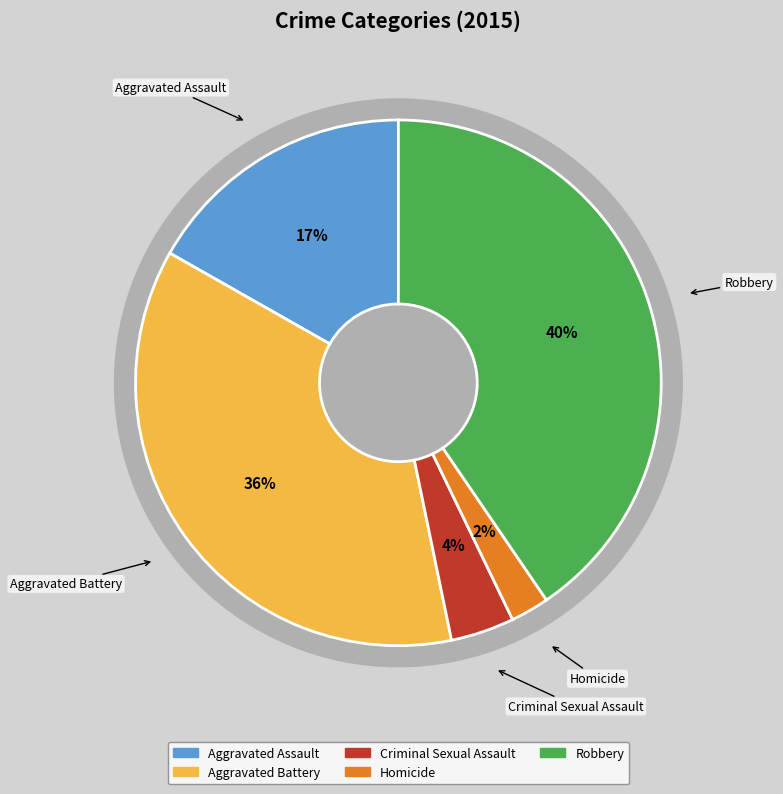

Is Aggravated Battery the majority of the pie?

No